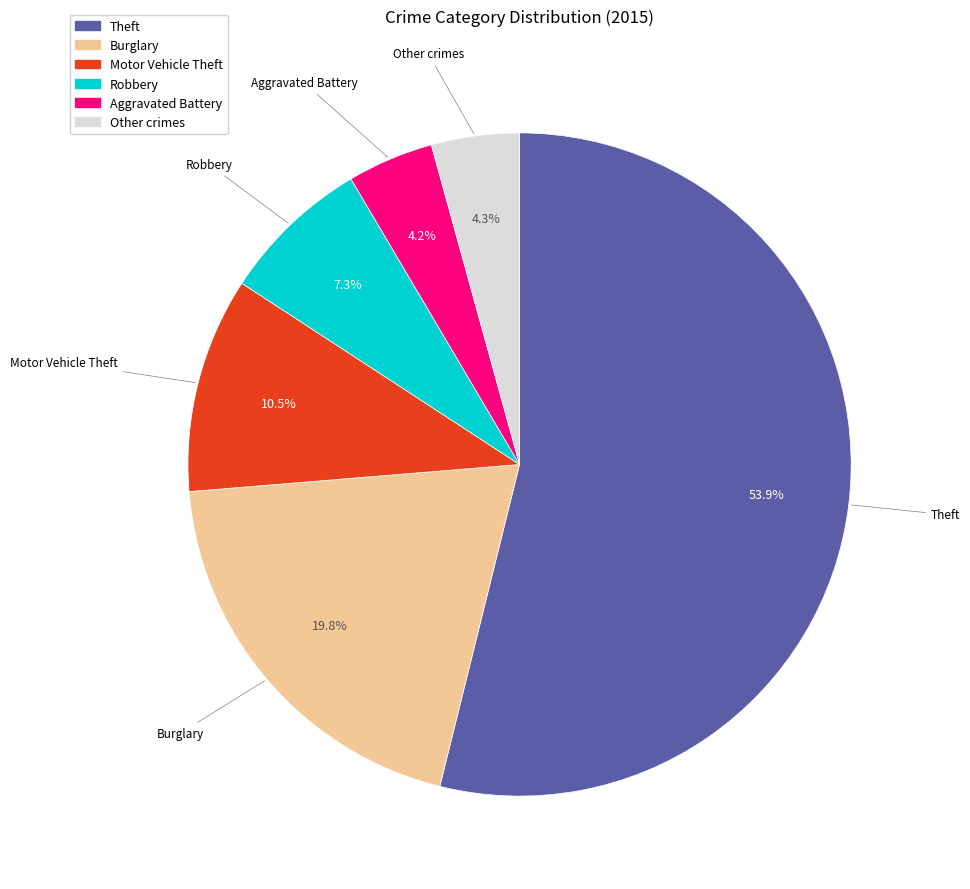

To the nearest percent, what is the difference between the largest and smallest slice percentages?

50%